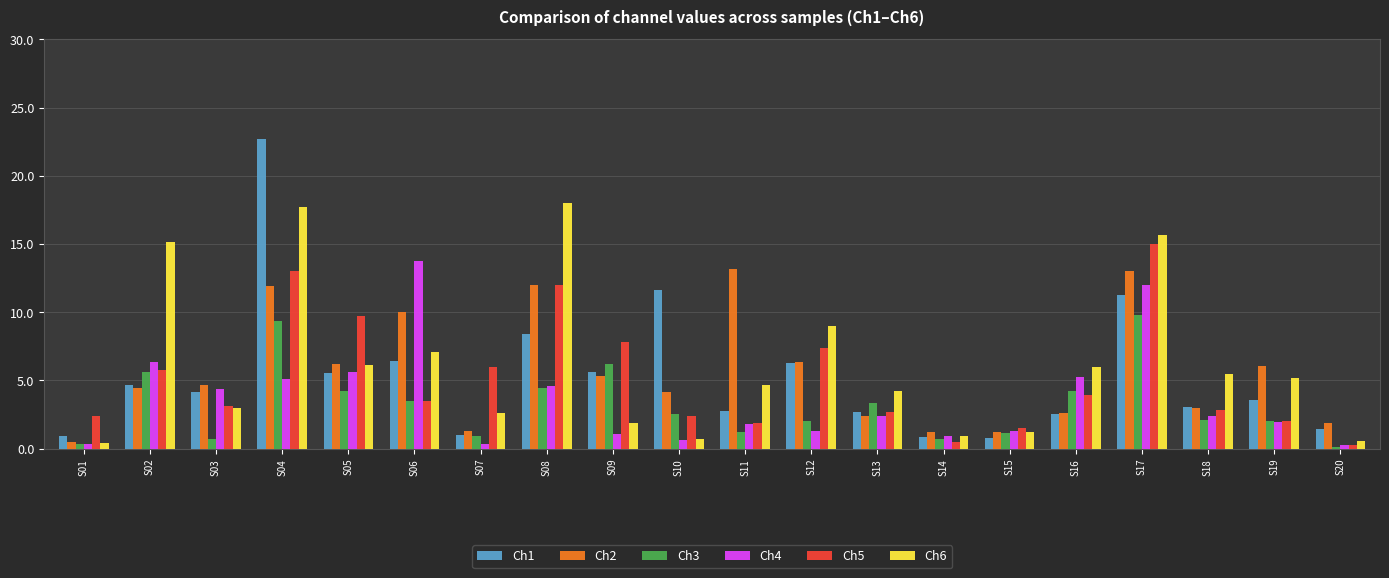

At which category is the sum across all series the highest?

S04